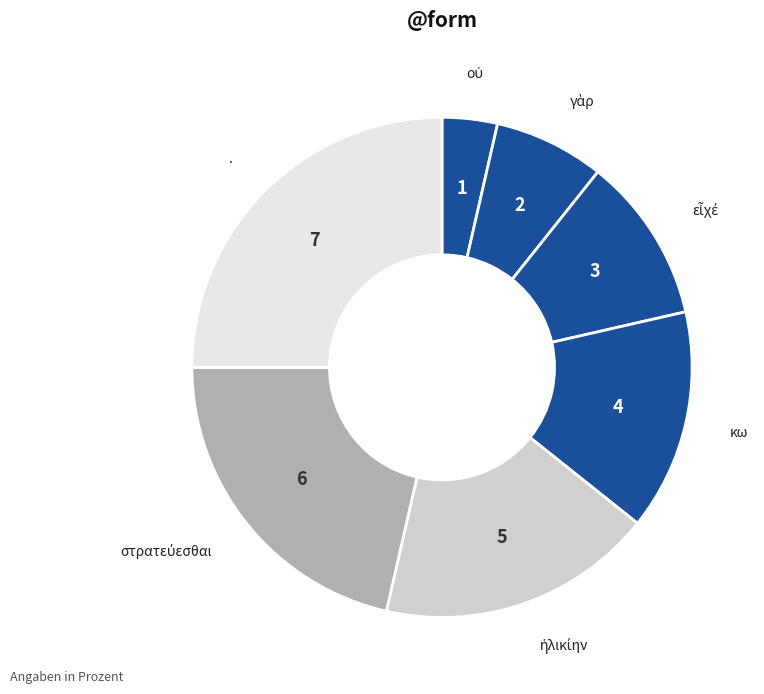

To the nearest percent, what is the average slice percentage?

14%